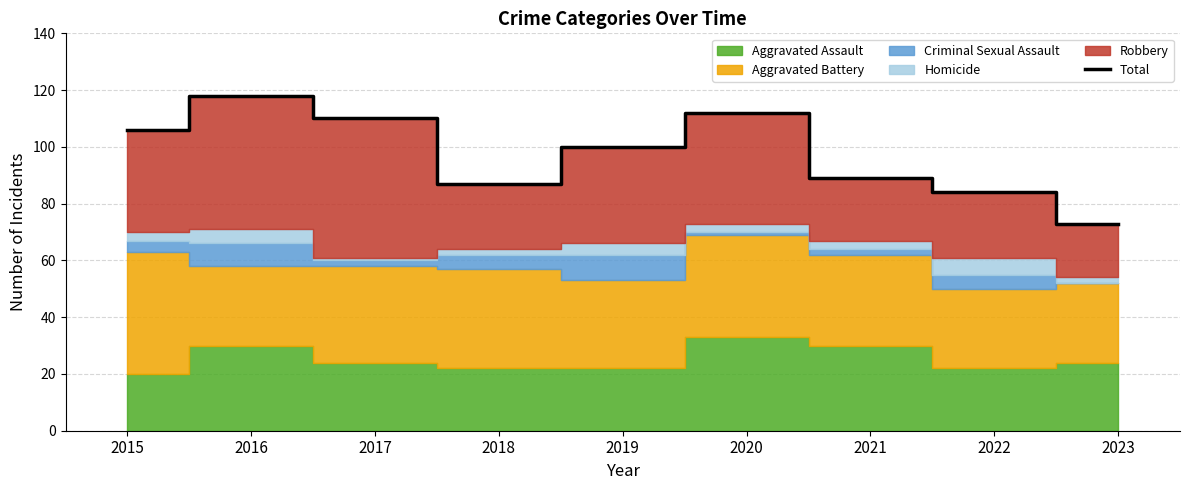

Does the chart have visible grid lines?

Yes